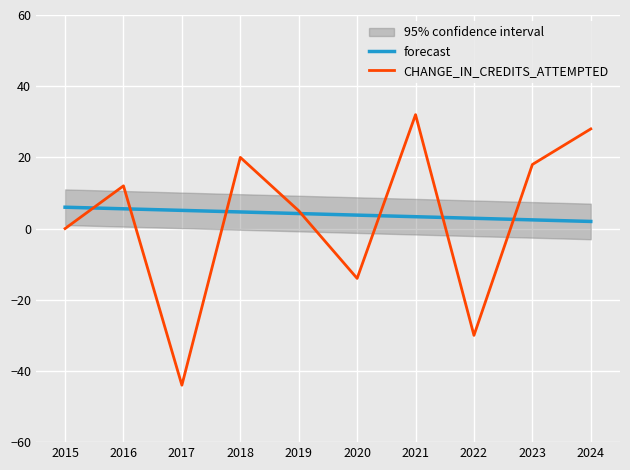

Which series has the widest spread of values?

CHANGE_IN_CREDITS_ATTEMPTED